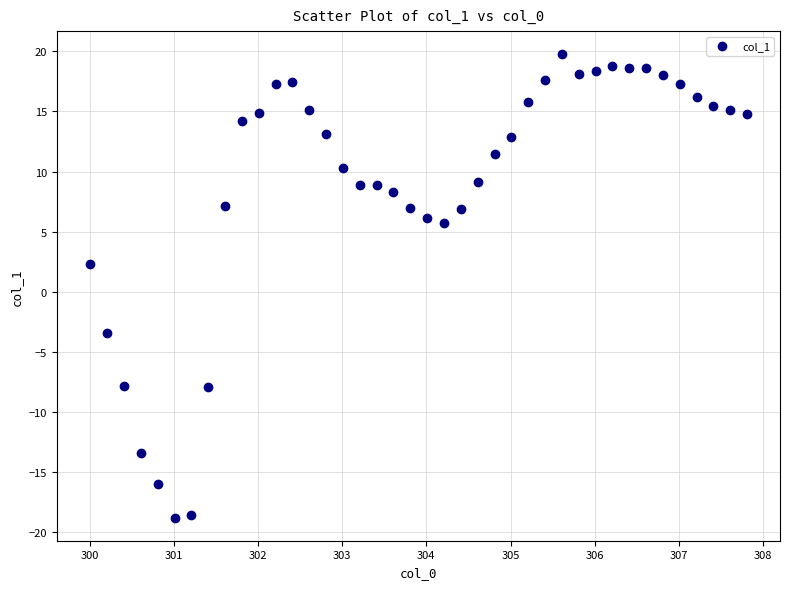

What is the range of X values (max minus min)?

7.8